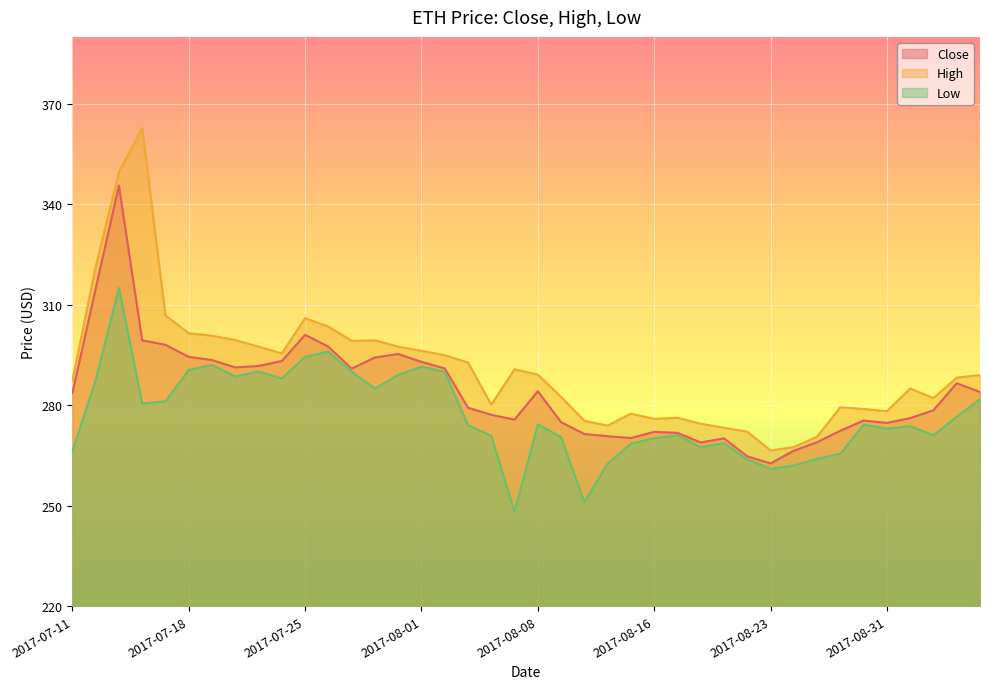

Reading right to left, what are all the values shown in this chart?

Close: 283.9	286.6	278.5	276.1	274.7	275.4	272.4	269.0	266.4	262.6	264.8	270.1	268.9	271.8	272.1	270.2	270.8	271.4	274.9	284.2	275.7	277.1	279.2	291.0	292.9	295.3	294.2	290.9	297.5	301.0	293.2	291.7	291.3	293.5	294.4	298.1	299.4	345.6	314.8	283.6
High: 289.0	288.2	282.1	285.0	278.2	278.9	279.4	270.6	267.5	266.5	272.1	273.2	274.5	276.2	275.9	277.5	273.9	275.4	282.5	289.1	290.7	280.2	292.8	294.9	296.2	297.5	299.4	299.2	303.5	306.0	295.5	297.5	299.5	300.8	301.5	306.9	362.8	349.5	321.4	287.3
Low: 281.8	276.6	271.0	273.8	273.0	274.2	265.5	264.0	262.0	261.0	263.9	268.7	267.5	271.1	270.1	268.5	262.6	251.0	270.5	274.3	248.1	270.9	274.1	290.0	291.5	289.1	285.0	290.0	296.0	294.5	288.0	290.1	288.6	292.1	290.6	281.2	280.6	315.1	287.5	266.2